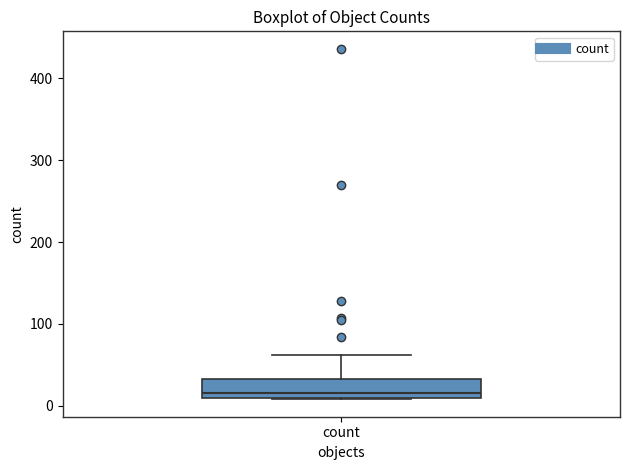

Read this box plot against the y-axis: the position of the median line, the range covered by the box, and the ends of both whiskers. The values are not printed on the chart, so give them approximately, as read against the axis.

median 20, box 10 to 30, whiskers 10 to 60